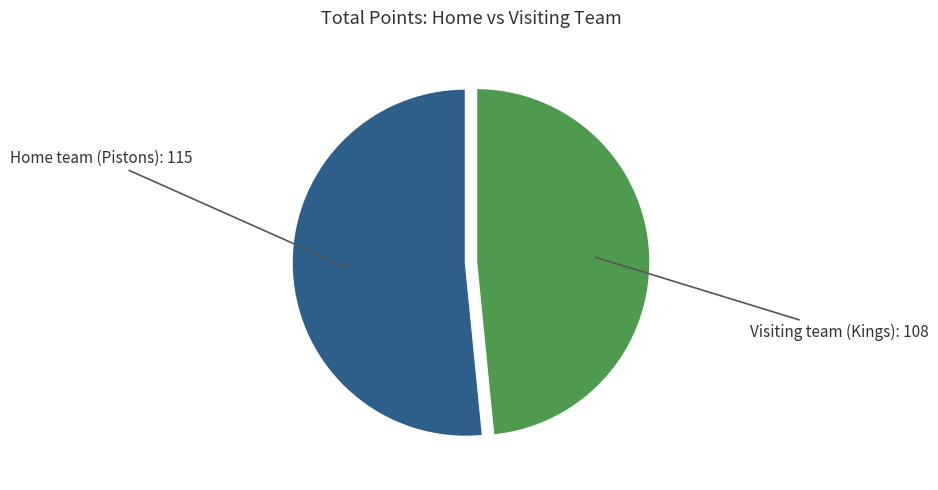

Is there any slice that represents more than half of the pie?

Yes